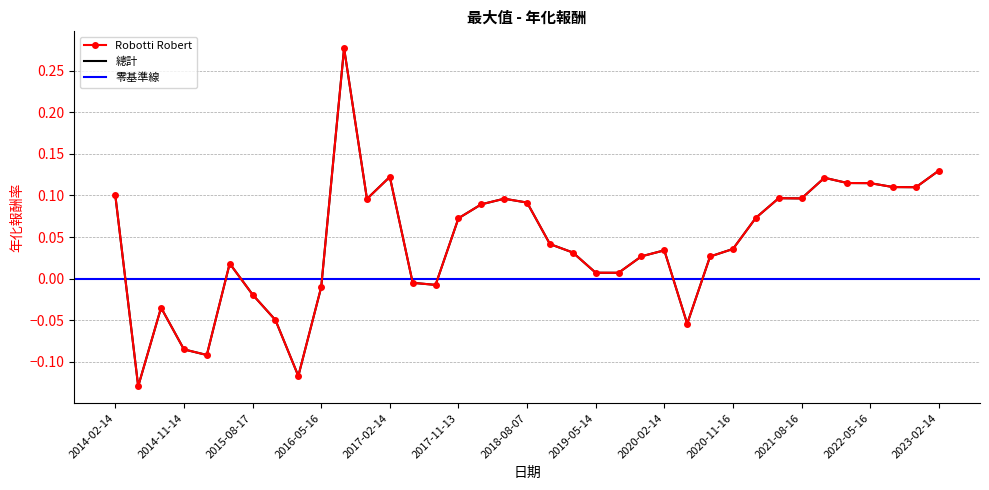

Is the value of Robotti Robert at 2014-05-15 greater than the value of 總計 at 2021-05-17?

No